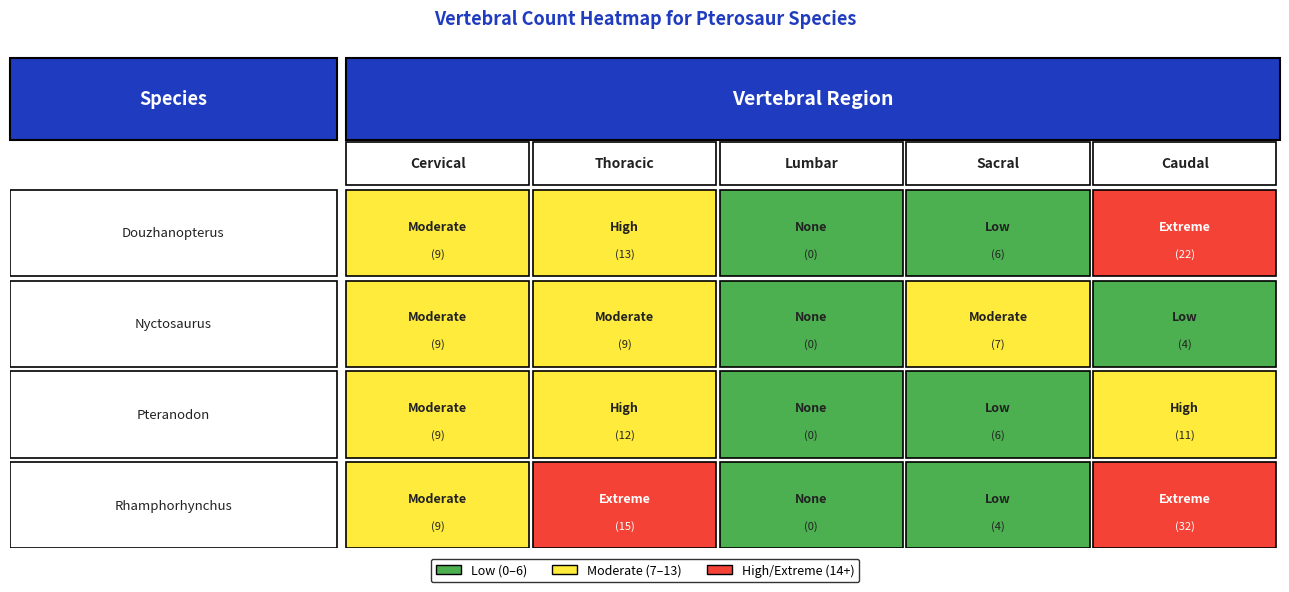

Rank the series at Lumbar from highest to lowest value.

Douzhanopterus, Nyctosaurus, Pteranodon, Rhamphorhynchus